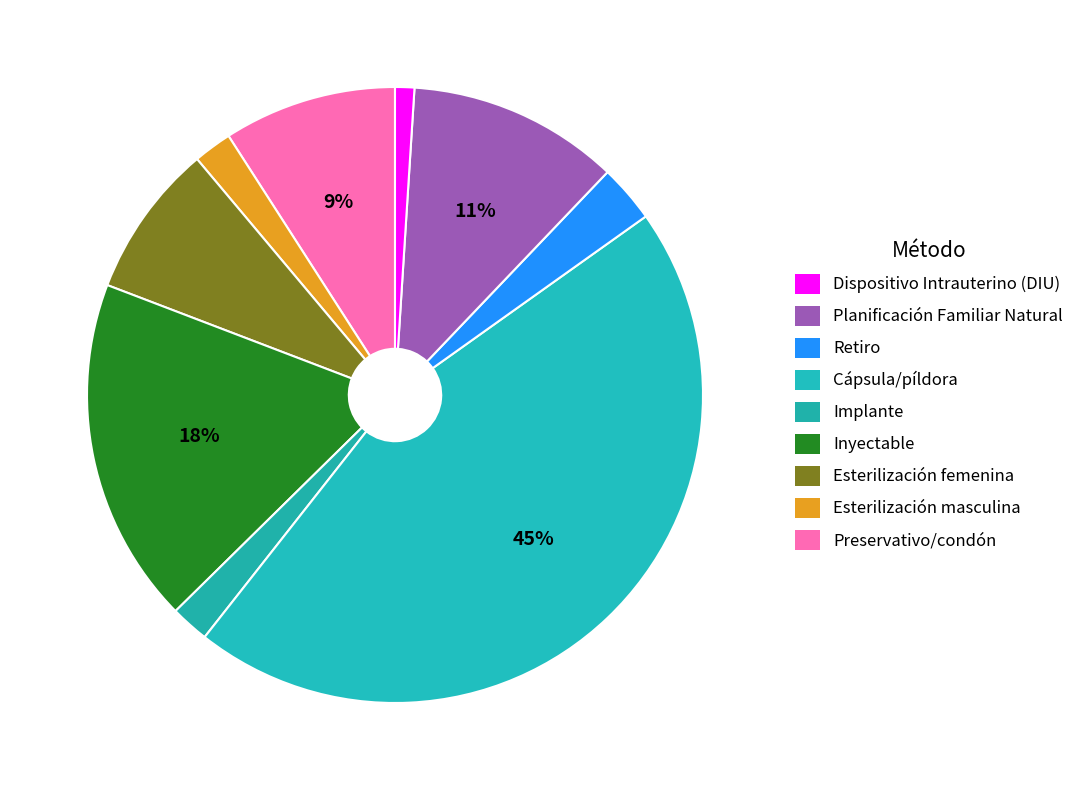

How many segments does this pie chart have?

9